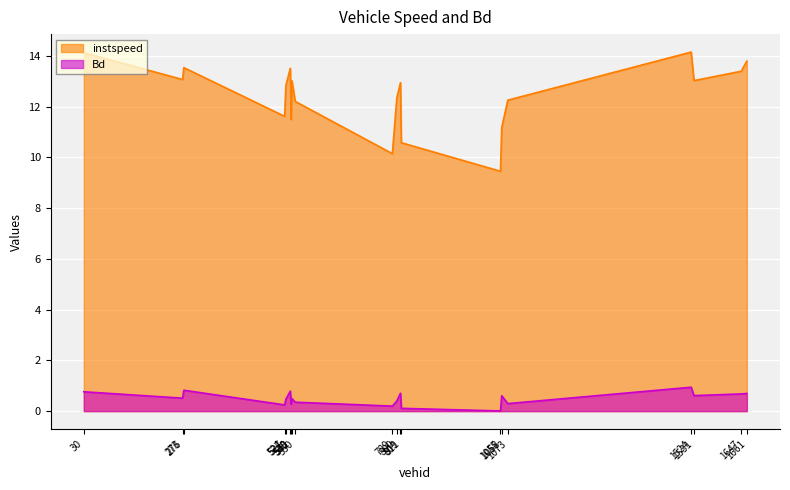

At how many categories does at least one series exceed 9?

20